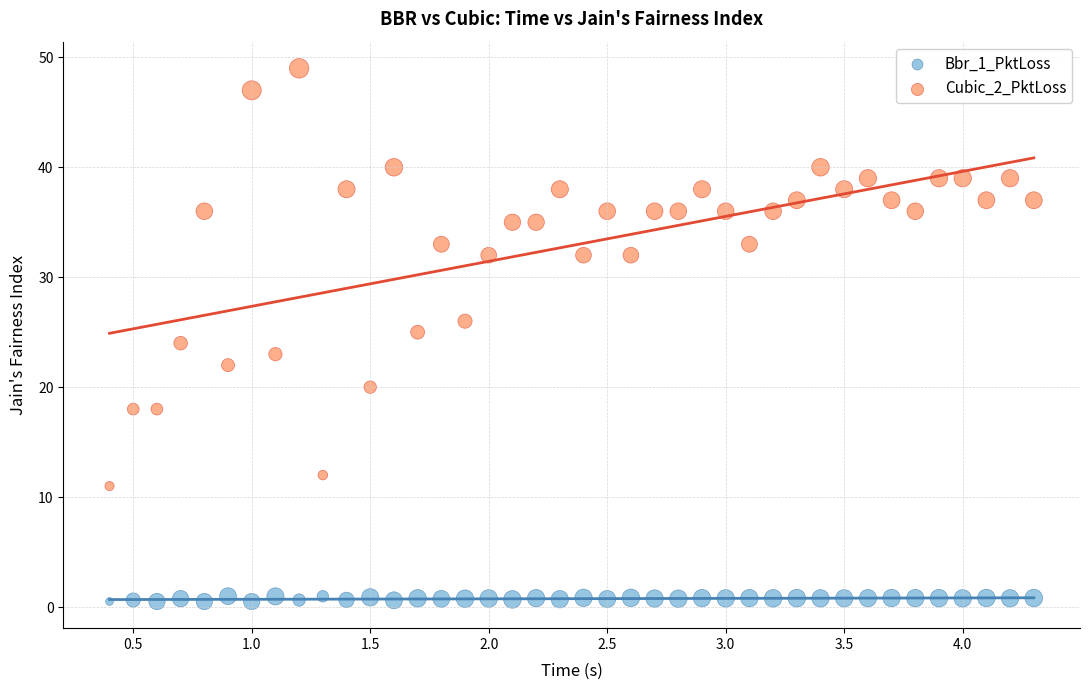

Across all data points, what is the range of Y values (max minus min)?

48.5